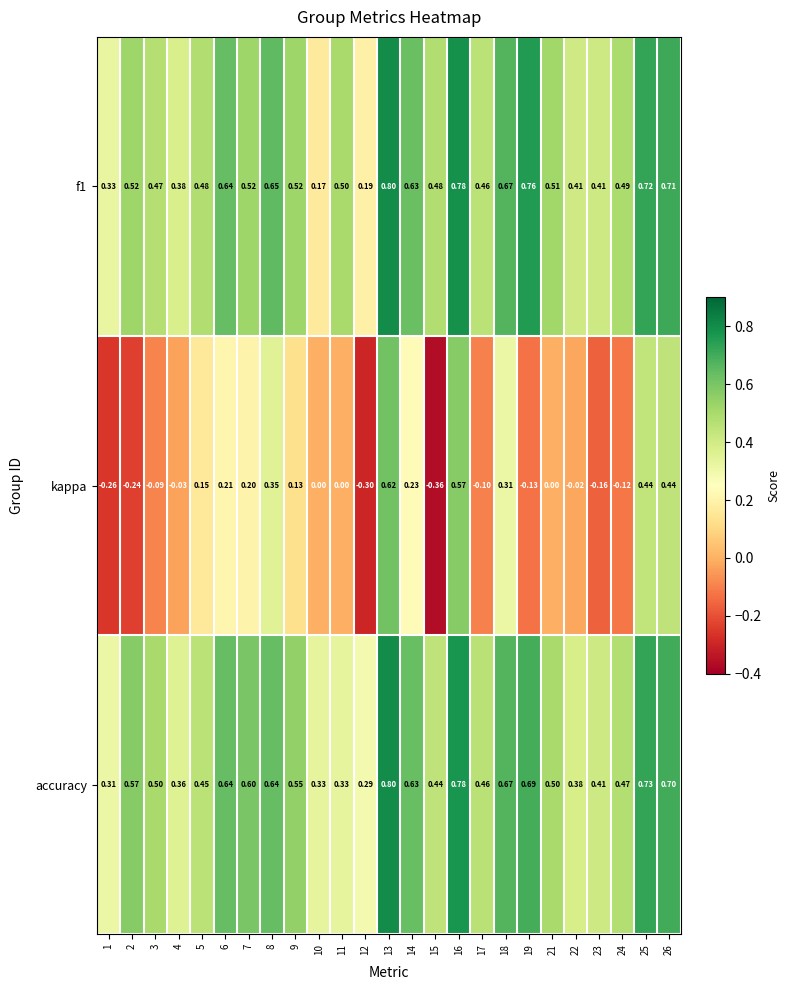

Which series has the largest total across all categories?

accuracy